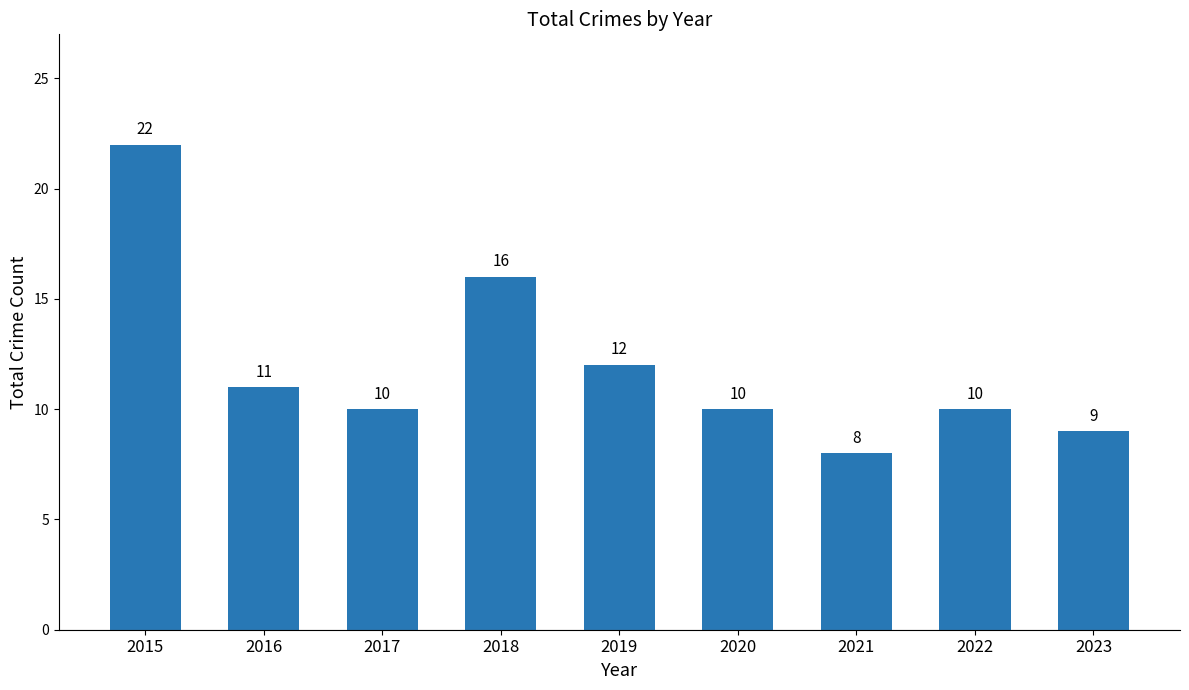

At which label does the data first exceed 10?

2015